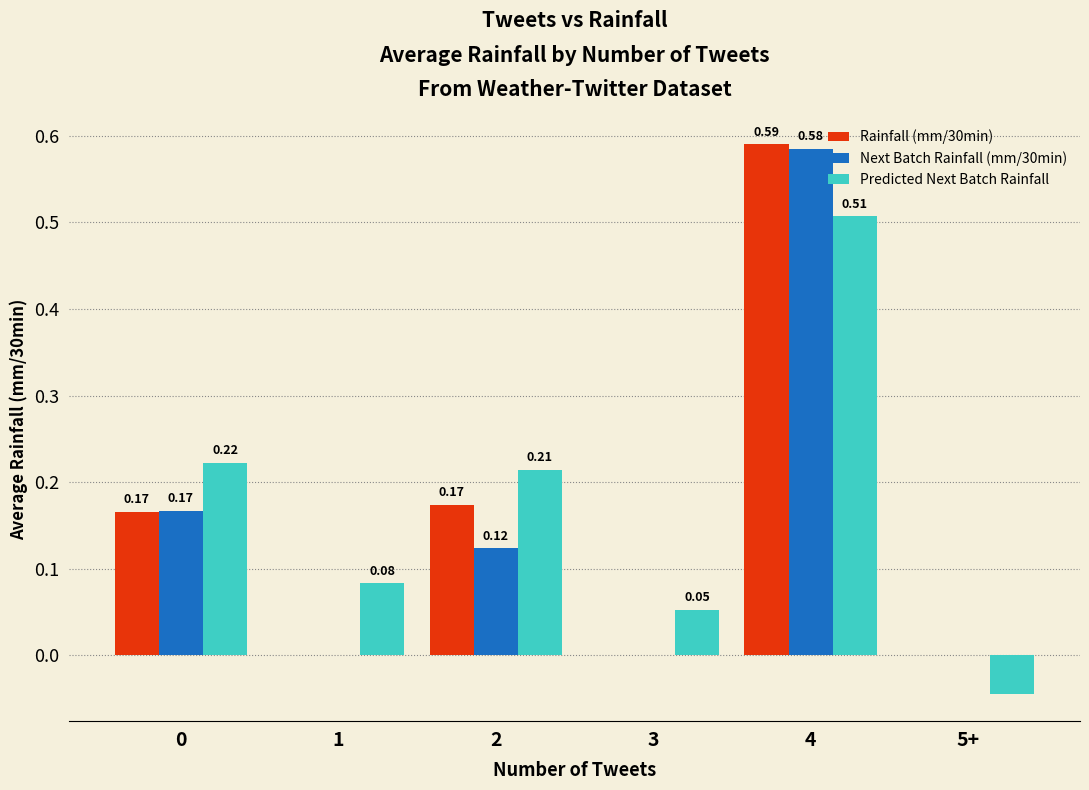

What is the sum of the Predicted Next Batch Rainfall values at 2 and 1?

0.3